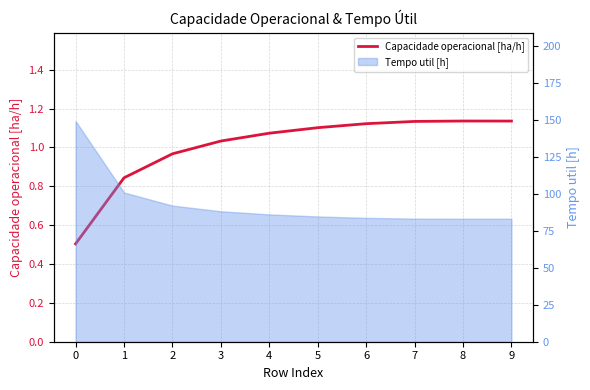

Where does the data first go above 1?

3